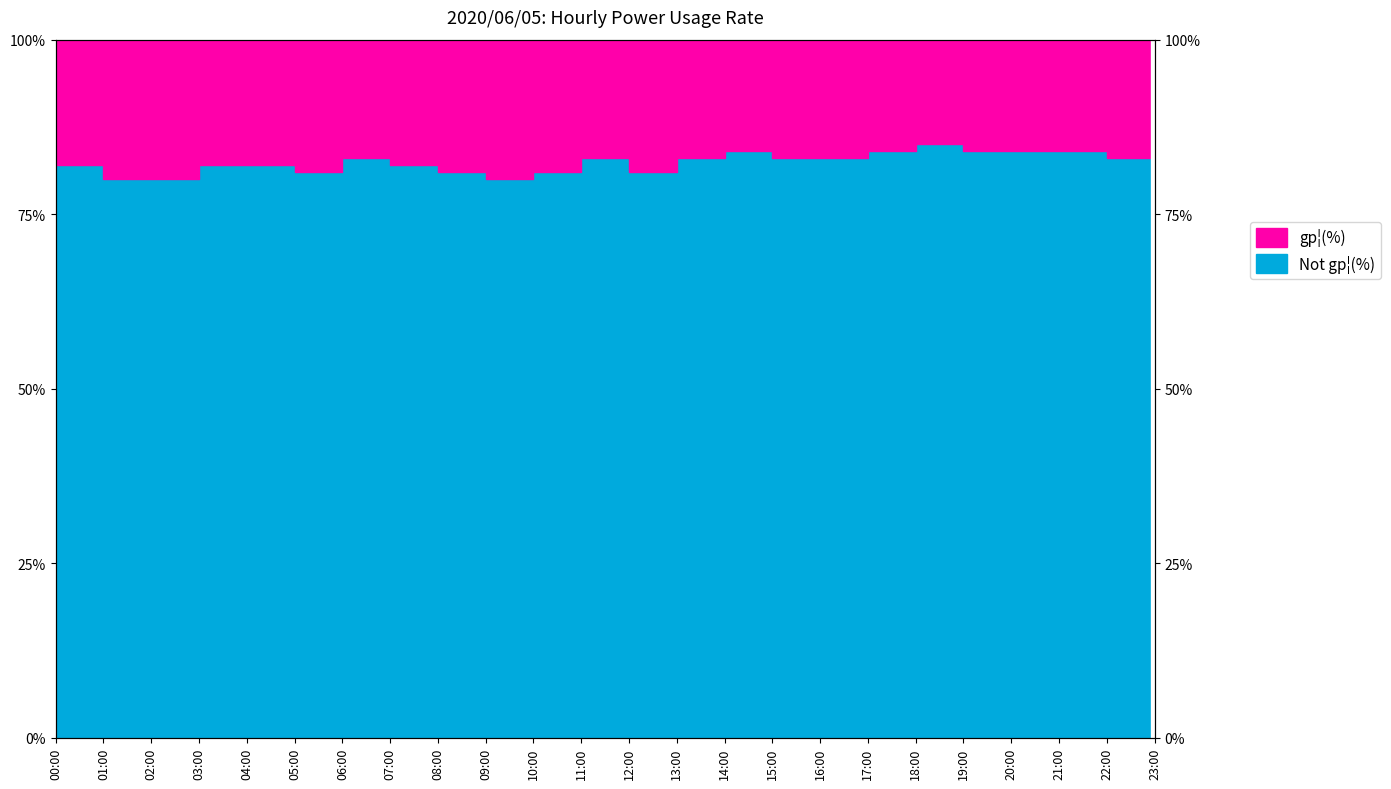

Rank the categories by value from highest to lowest.

18:00, 14:00, 17:00, 19:00, 20:00, 21:00, 06:00, 11:00, 13:00, 15:00, 16:00, 22:00, 00:00, 03:00, 04:00, 07:00, 23:00, 05:00, 08:00, 10:00, 12:00, 01:00, 02:00, 09:00